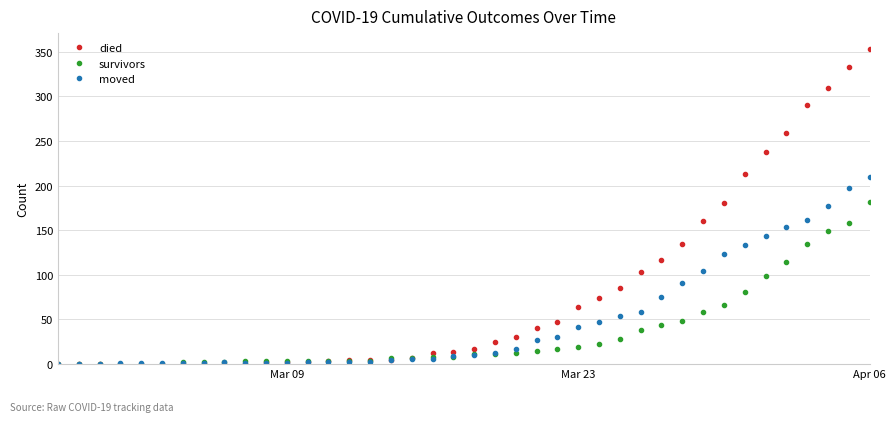

List the series in order of their overall mean, lowest first.

survivors, moved, died